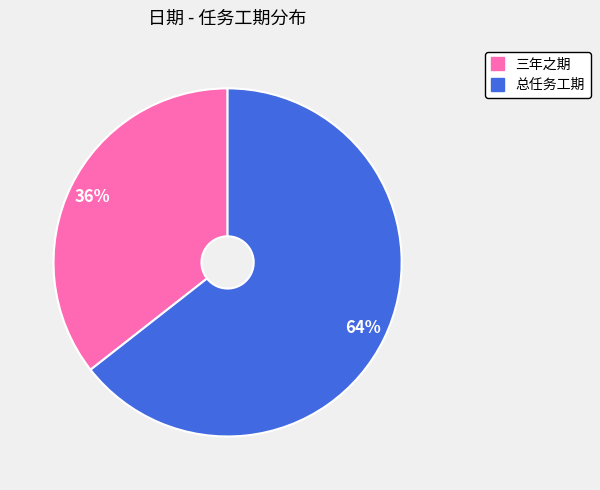

Between 总任务工期 and 三年之期, which is larger?

总任务工期